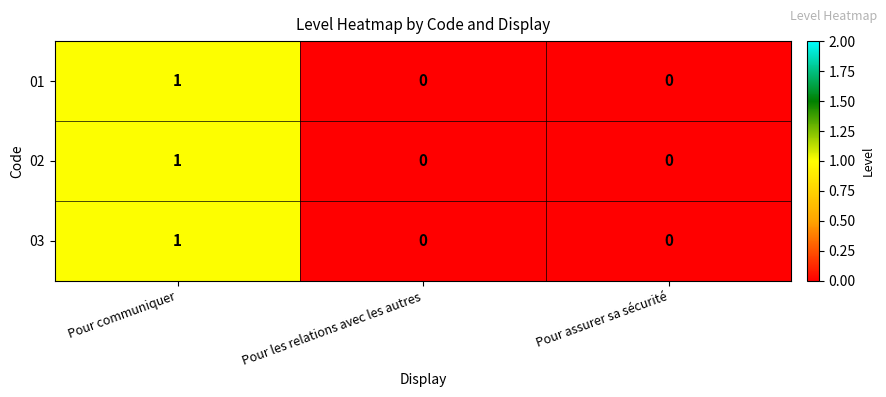

At which label does 01 reach its peak?

Pour communiquer